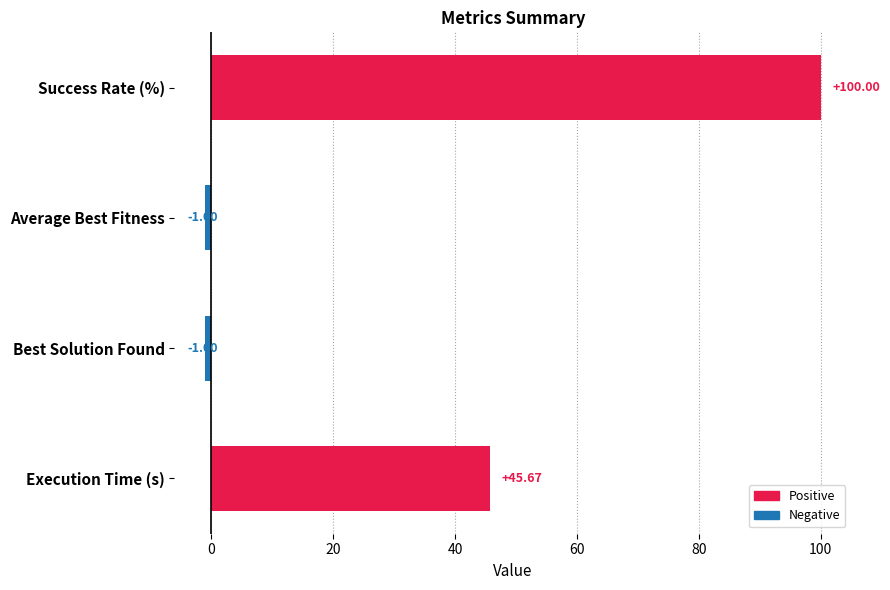

How many series are shown in this chart?

1